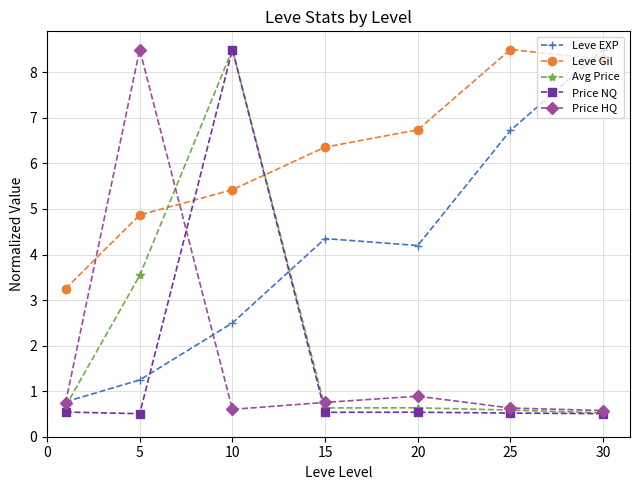

After their last crossing, which series has the higher values: Leve Gil or Price HQ?

Leve Gil